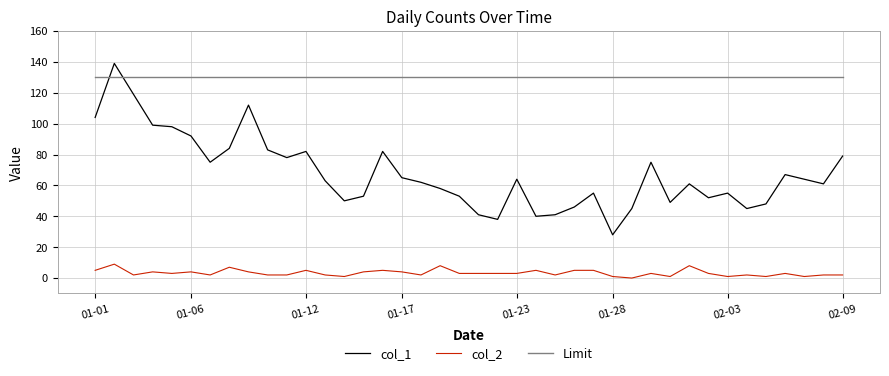

Which series has the widest spread of values?

col_1